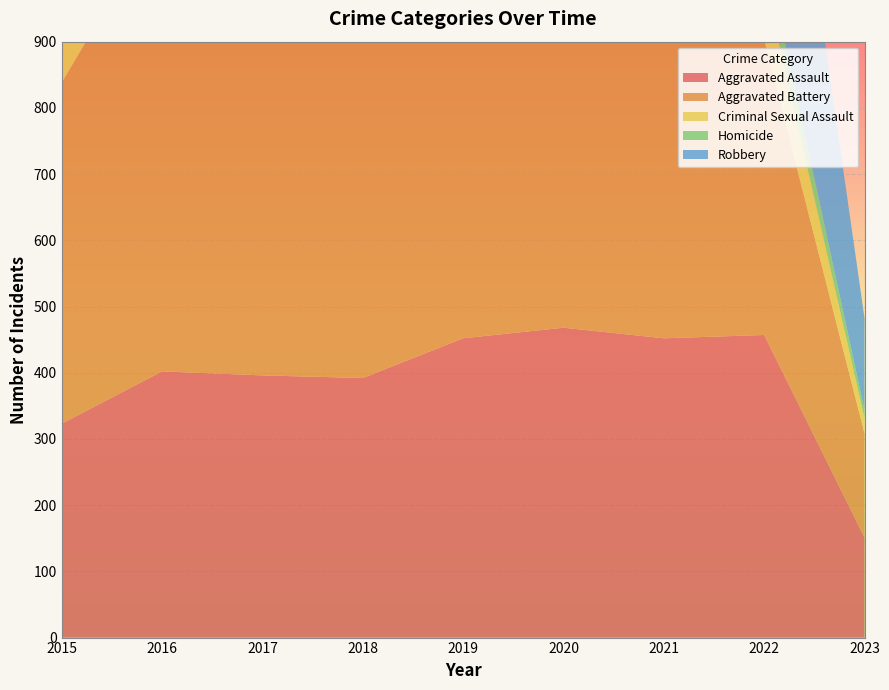

Reading left to right, transcribe all the data shown in this chart.

Aggravated Assault: 2015=323	2016=402	2017=396	2018=392	2019=452	2020=468	2021=452	2022=457	2023=151
Aggravated Battery: 2015=515	2016=691	2017=623	2018=600	2019=608	2020=691	2021=587	2022=446	2023=157
Criminal Sexual Assault: 2015=105	2016=87	2017=90	2018=122	2019=102	2020=89	2021=82	2022=93	2023=23
Homicide: 2015=50	2016=87	2017=82	2018=56	2019=53	2020=81	2021=69	2022=48	2023=12
Robbery: 2015=726	2016=819	2017=780	2018=741	2019=577	2020=639	2021=506	2022=497	2023=139